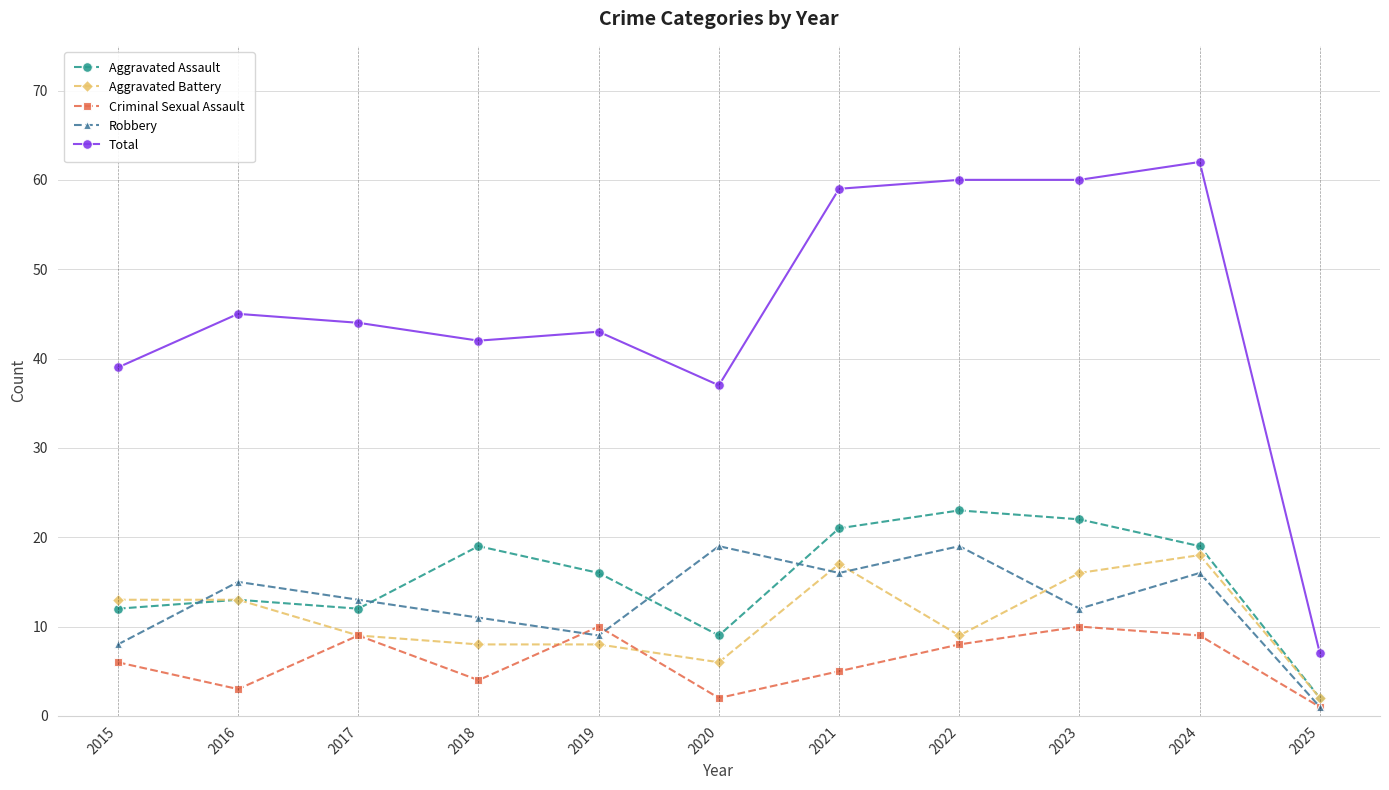

True or false: Robbery has a value of 4 at 2023.

False